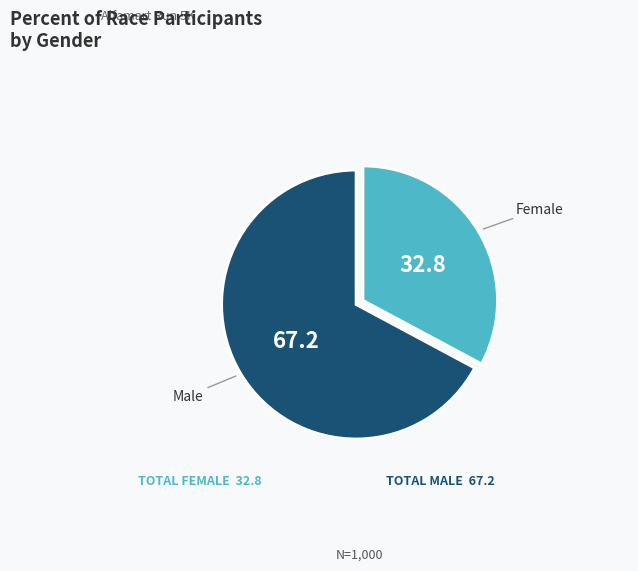

Does any single category account for the majority?

Yes